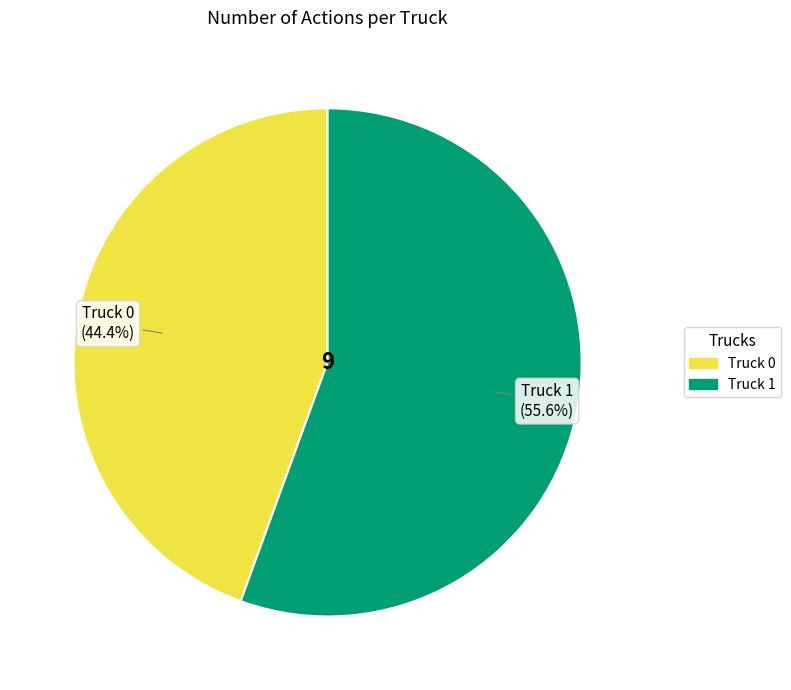

Does Truck 0 account for over 50% of the chart?

No